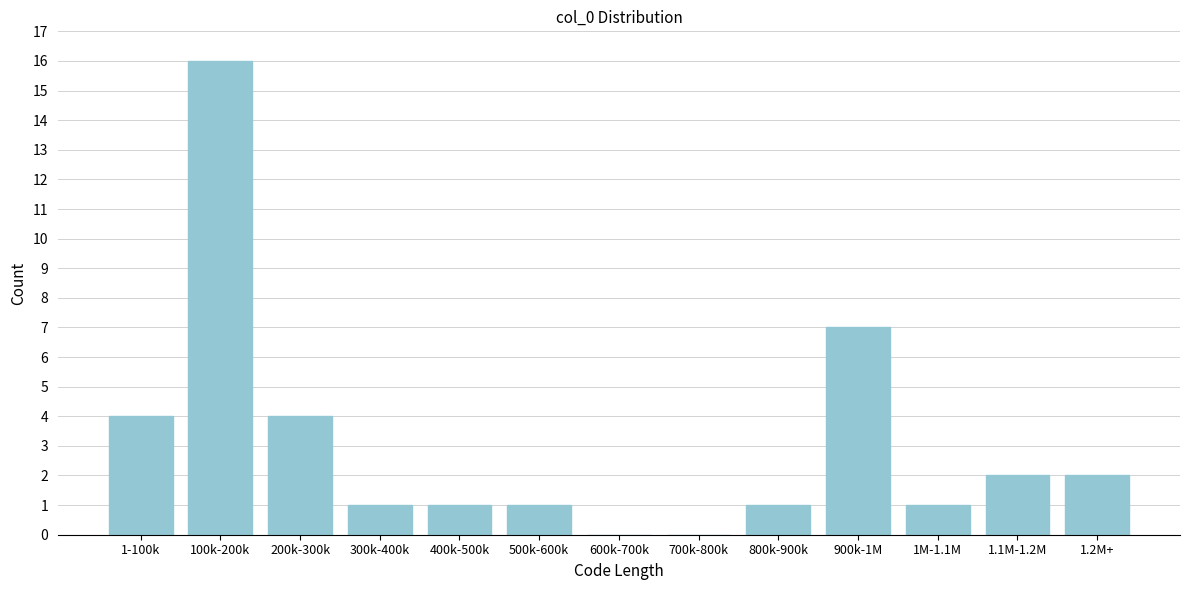

Reading right to left, what are all the values shown in this chart?

1.2M+=2	1.1M-1.2M=2	1M-1.1M=1	900k-1M=7	800k-900k=1	700k-800k=0	600k-700k=0	500k-600k=1	400k-500k=1	300k-400k=1	200k-300k=4	100k-200k=16	1-100k=4